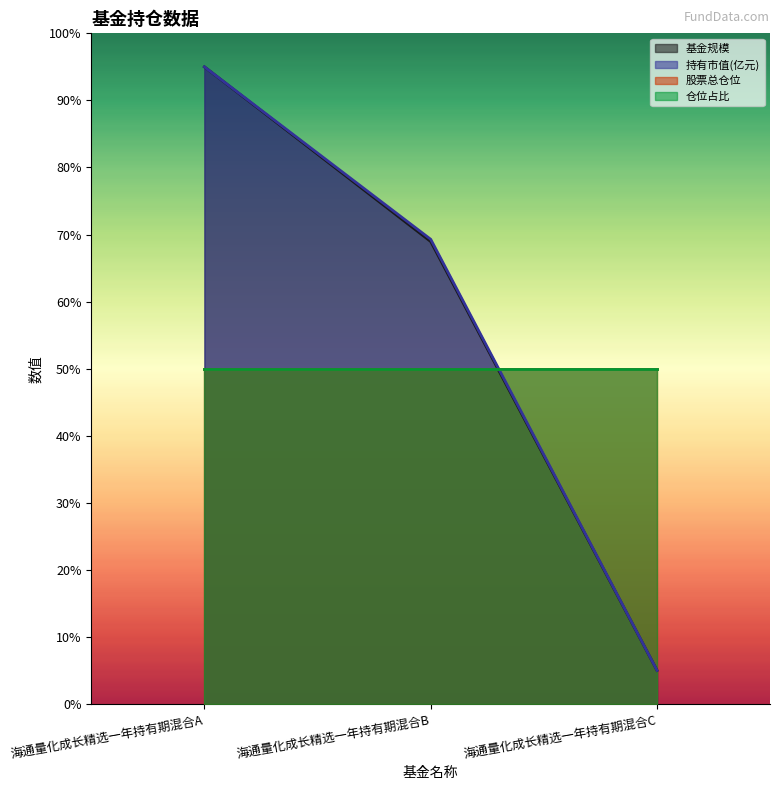

What is the difference between the second highest and minimum values in the 持有市值(亿元) series?

64.3